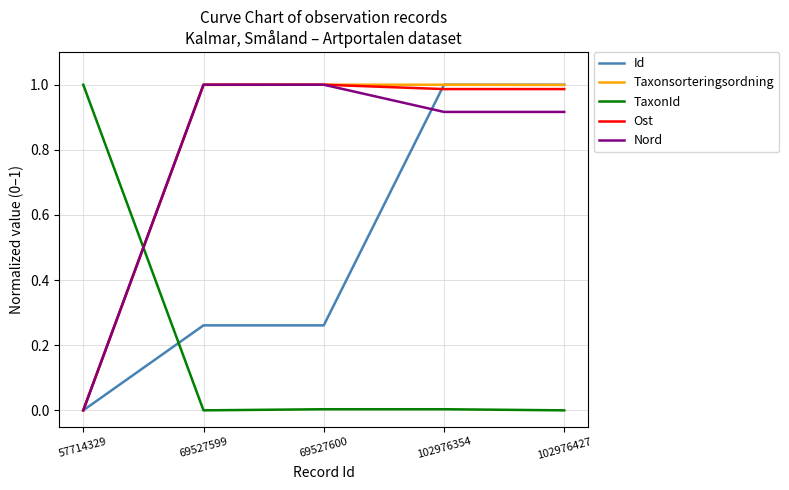

True or false: Nord has more than 1 points higher than both neighbors.

False